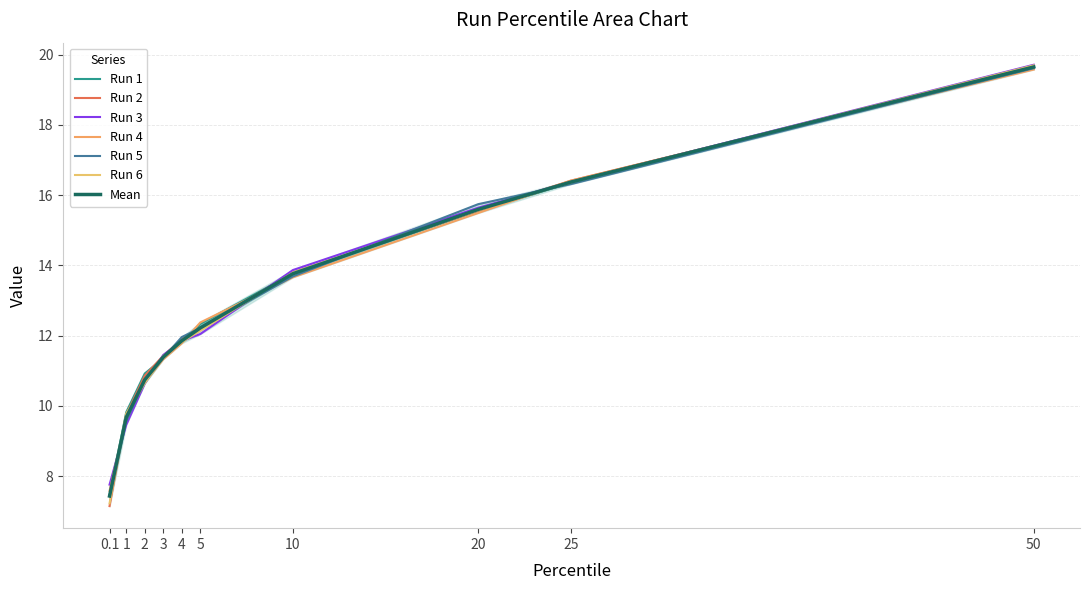

Reading right to left, extract all data points from this chart.

Run 1: 50=19.7	25=16.4	20=15.6	10=13.8	5=12.3	4=11.8	3=11.3	2=10.9	1=9.8	0.1=7.4
Run 2: 50=19.6	25=16.4	20=15.6	10=13.8	5=12.2	4=11.9	3=11.4	2=10.9	1=9.8	0.1=7.1
Run 3: 50=19.7	25=16.4	20=15.6	10=13.9	5=12.0	4=11.8	3=11.4	2=10.6	1=9.5	0.1=7.8
Run 4: 50=19.6	25=16.4	20=15.5	10=13.7	5=12.4	4=11.8	3=11.3	2=10.7	1=9.6	0.1=7.6
Run 5: 50=19.6	25=16.3	20=15.7	10=13.7	5=12.2	4=12.0	3=11.4	2=10.7	1=9.6	0.1=7.4
Run 6: 50=19.7	25=16.4	20=15.6	10=13.8	5=12.1	4=11.8	3=11.4	2=10.6	1=9.8	0.1=7.2